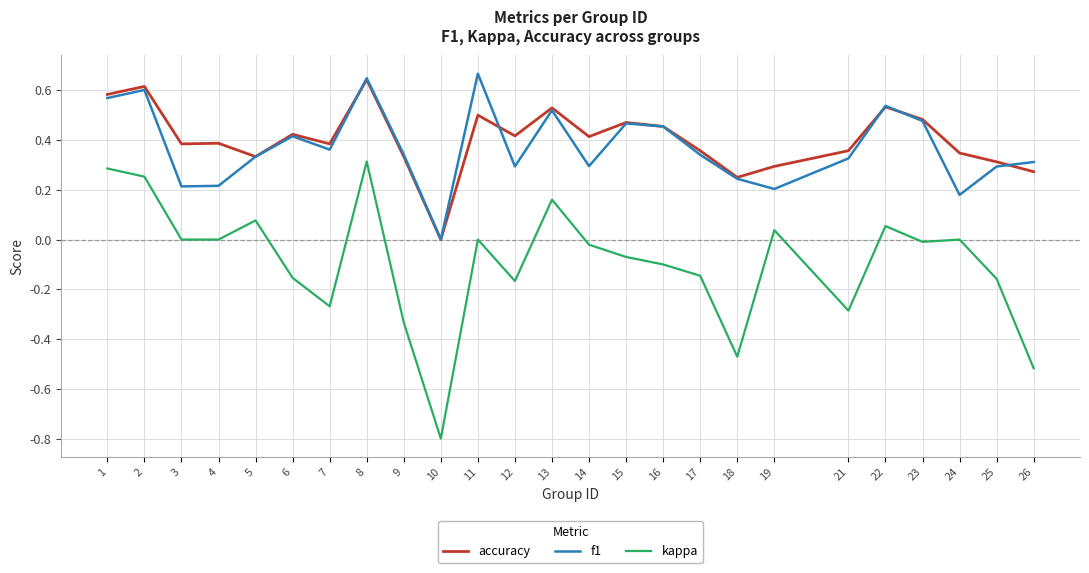

True or false: accuracy has a value of 0.9 at 8.

False